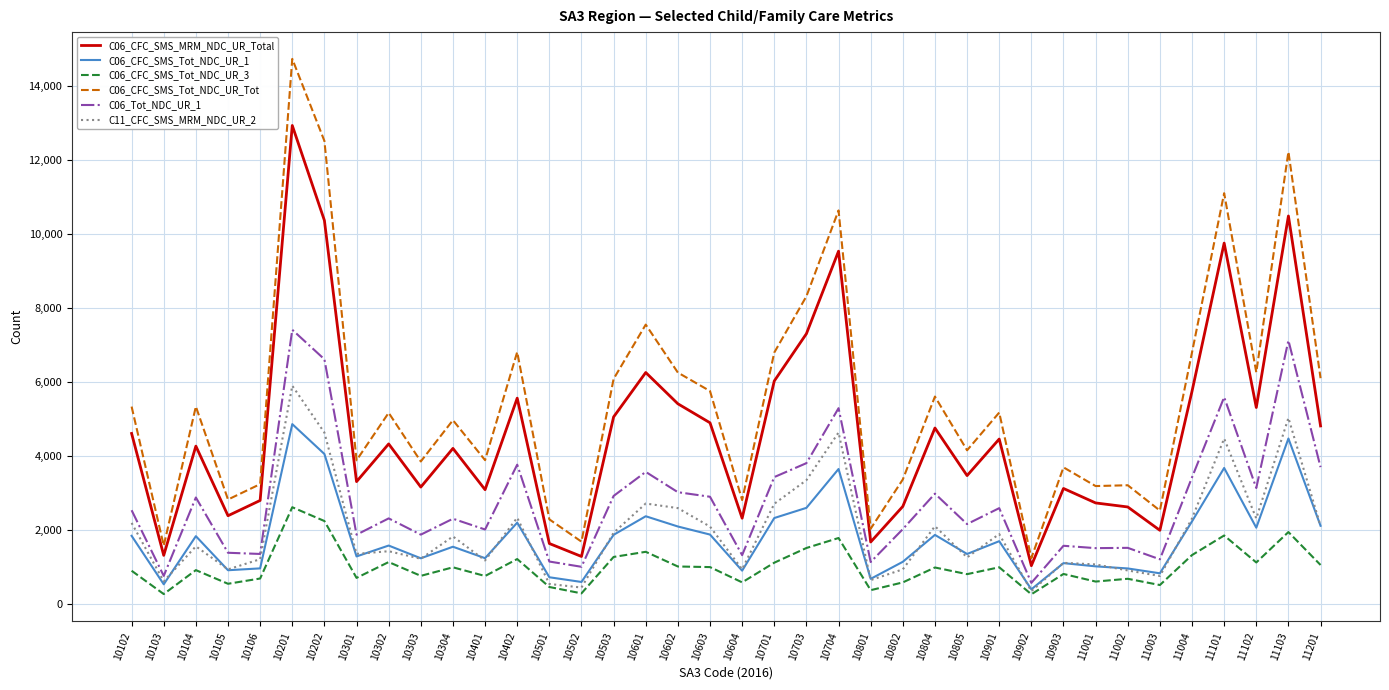

What is the minimum value for C06_CFC_SMS_Tot_NDC_UR_3?

265